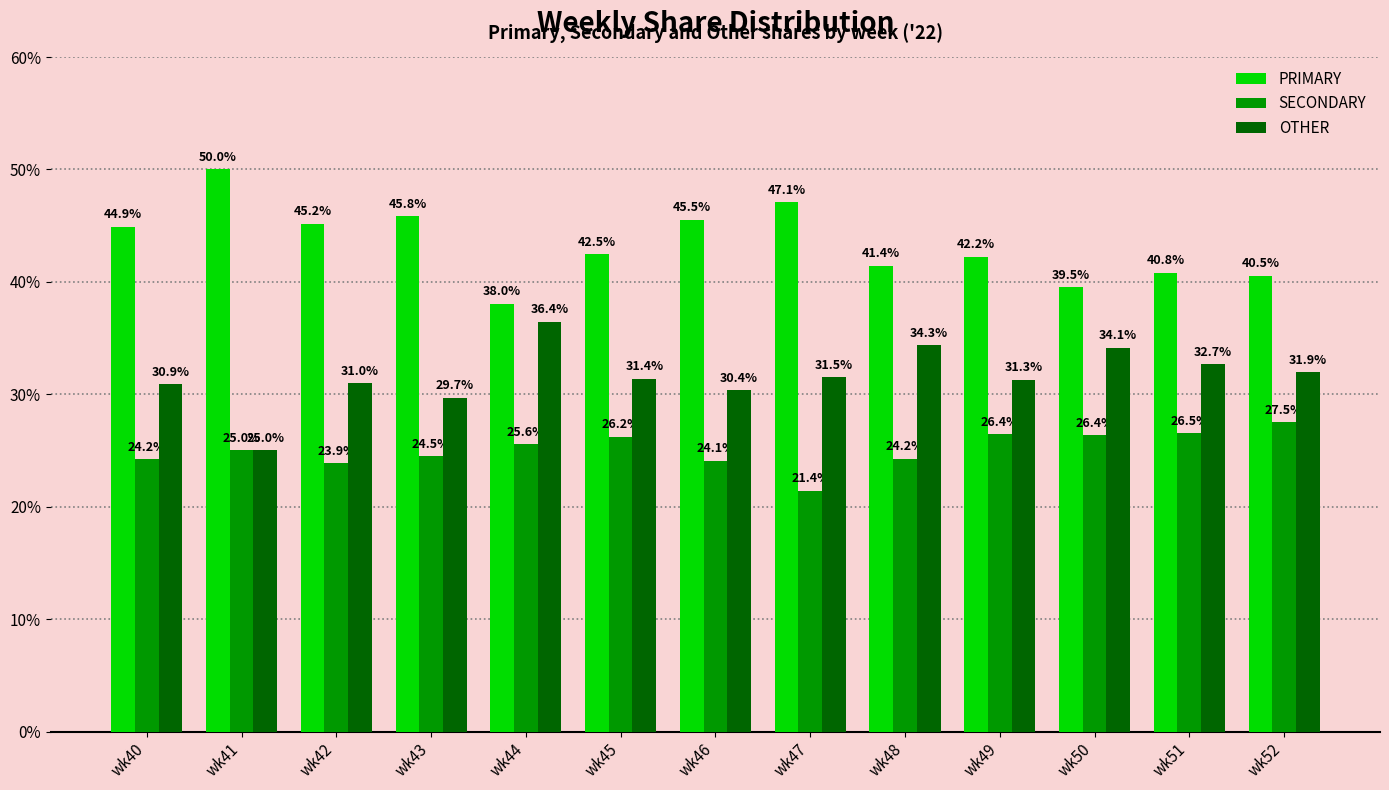

What is the total value across all series at wk49?

100.0